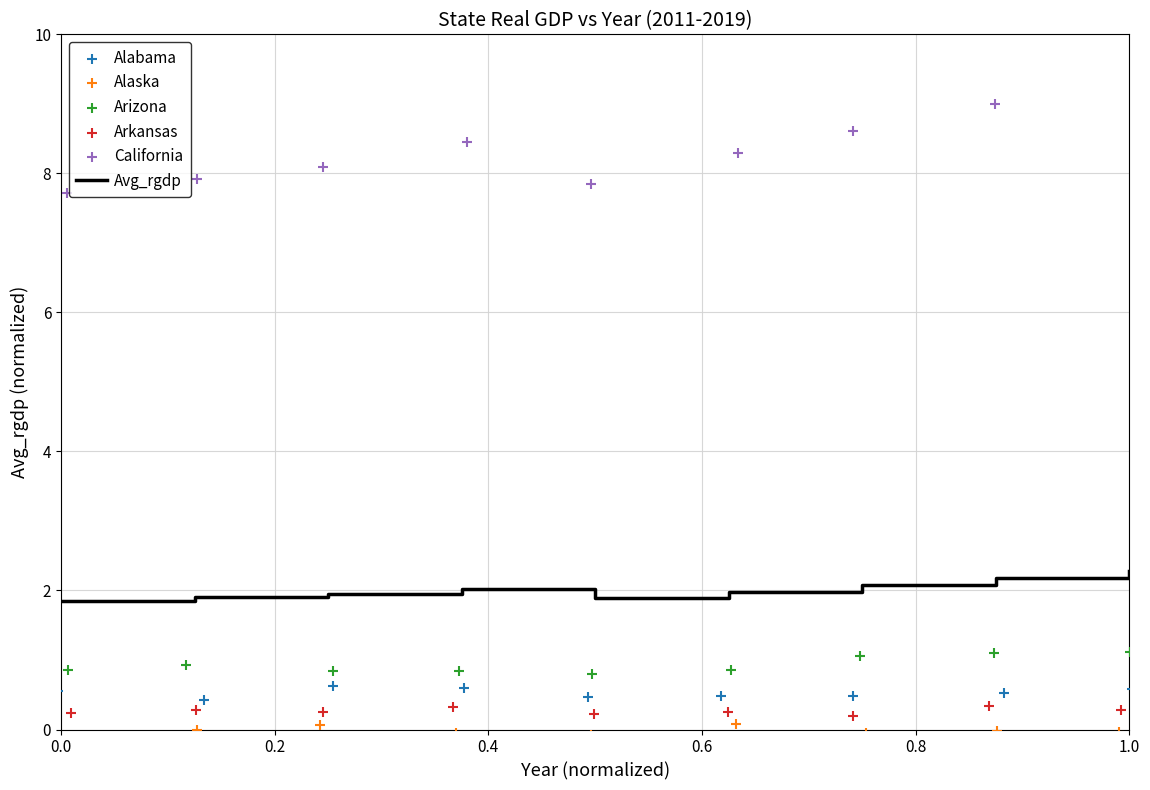

The value of Avg_rgdp at 0.0 is 1.2. True or false?

False